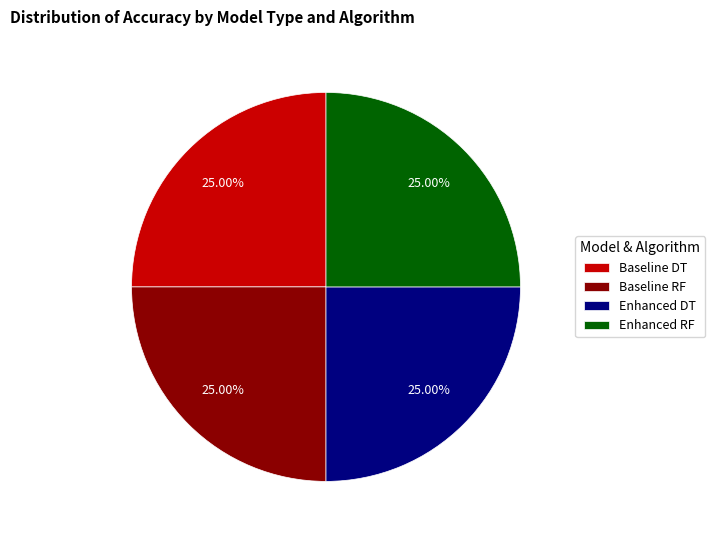

Is Enhanced DT the majority of the pie?

No